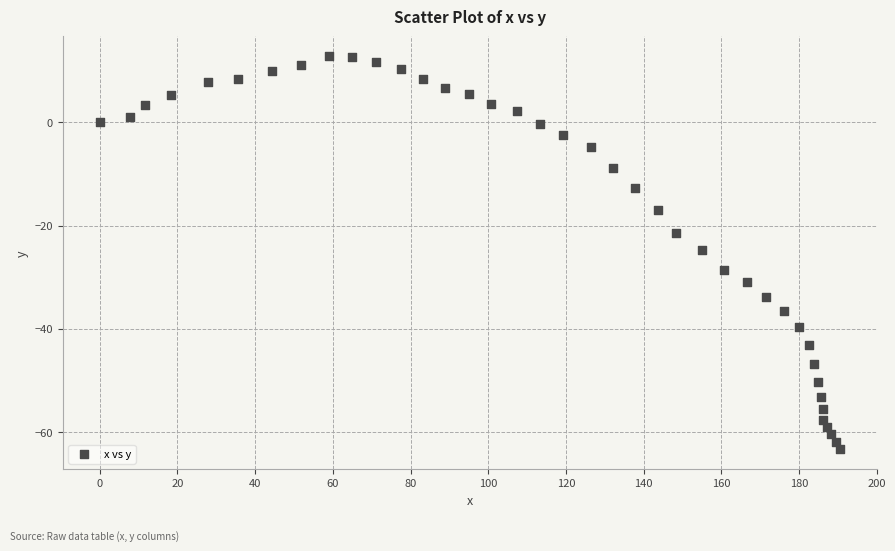

What is the range of Y values (max minus min)?

76.3